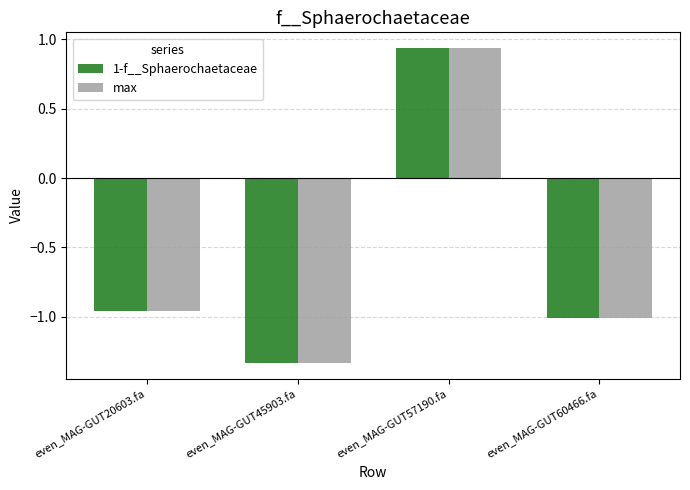

Is it true that 1-f__Sphaerochaetaceae equals 0.6 at even_MAG-GUT57190.fa?

False